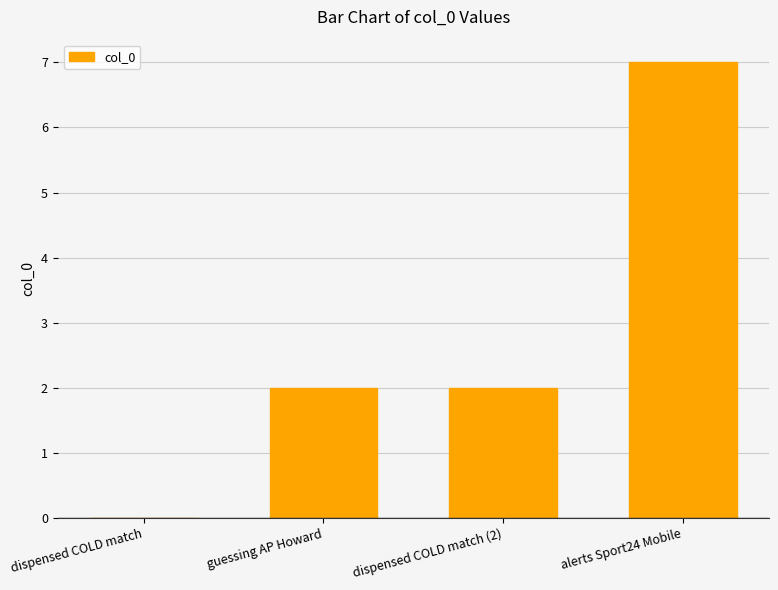

The value at guessing AP Howard is 2. True or false?

True